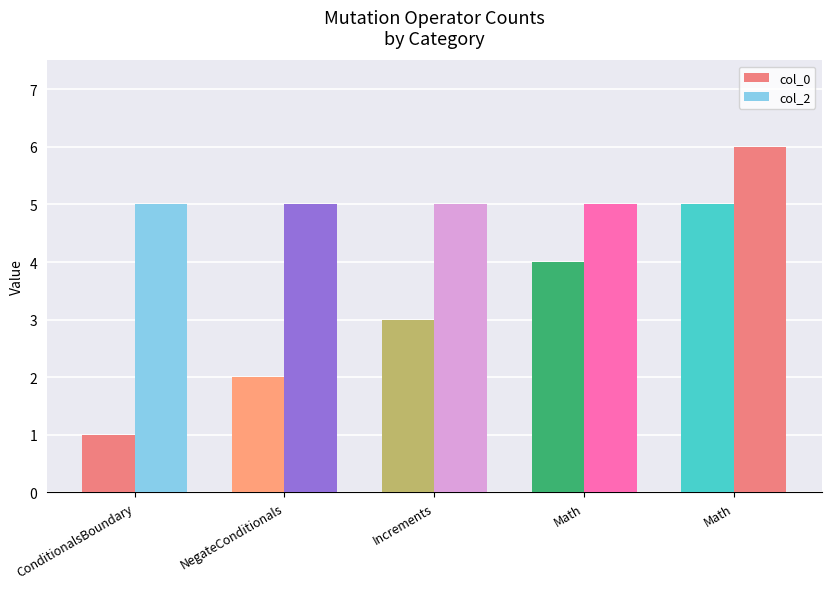

Is it true that col_2 equals 5 at ConditionalsBoundary?

True